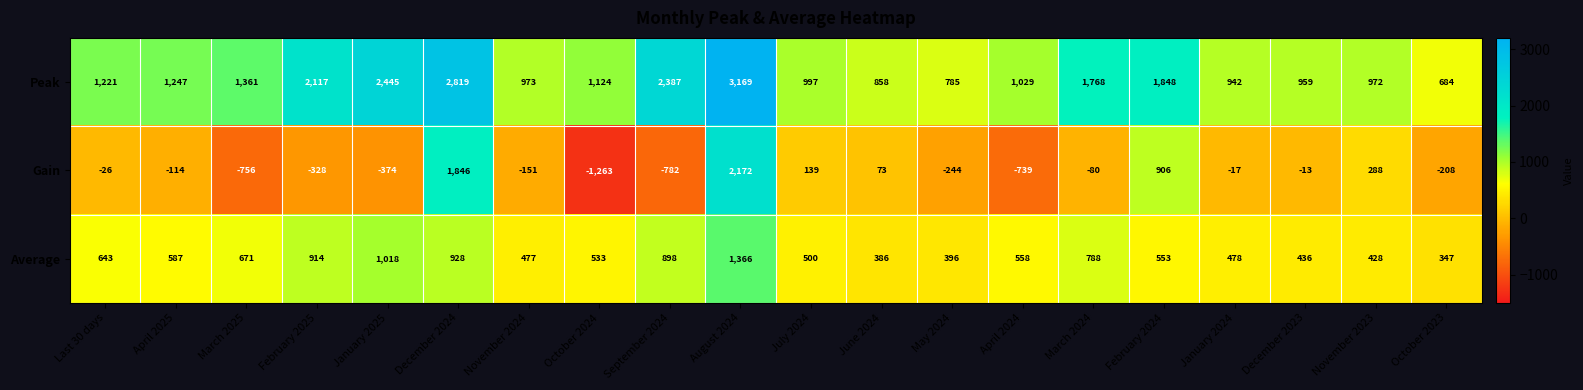

What is the maximum value for Peak?

3169